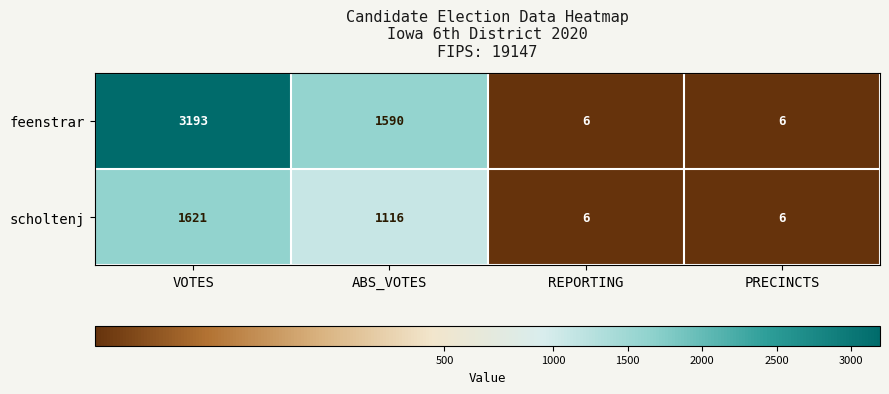

Which series has the largest range (max minus min)?

feenstrar